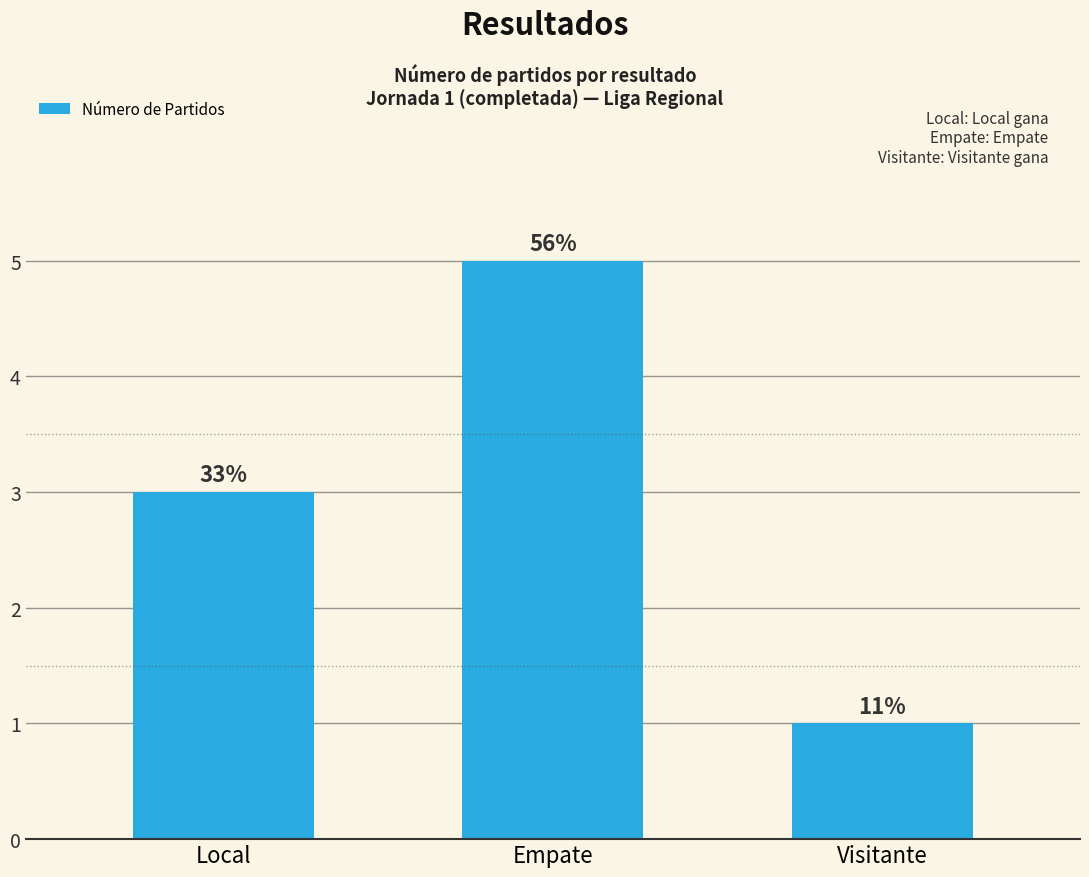

How many bars are there in total?

3